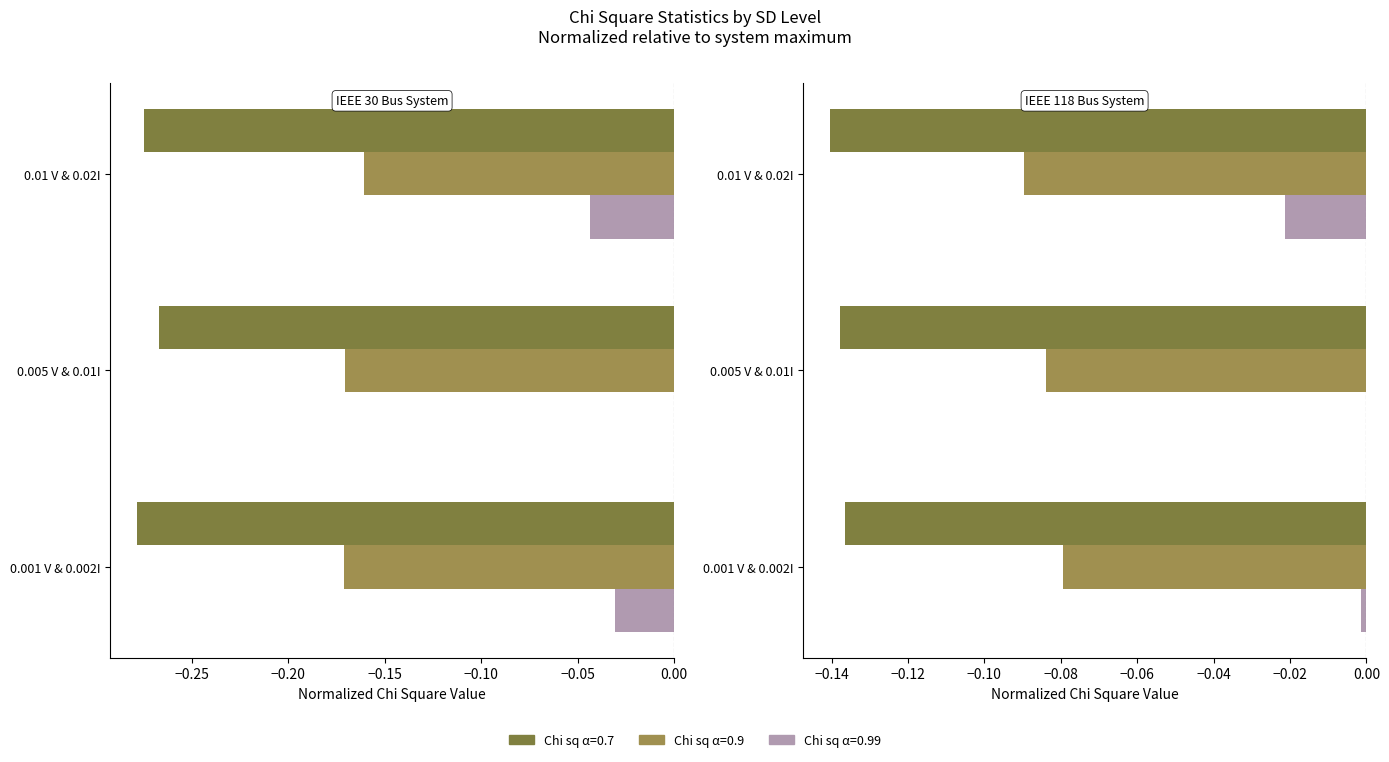

How many bars are there in each group?

3